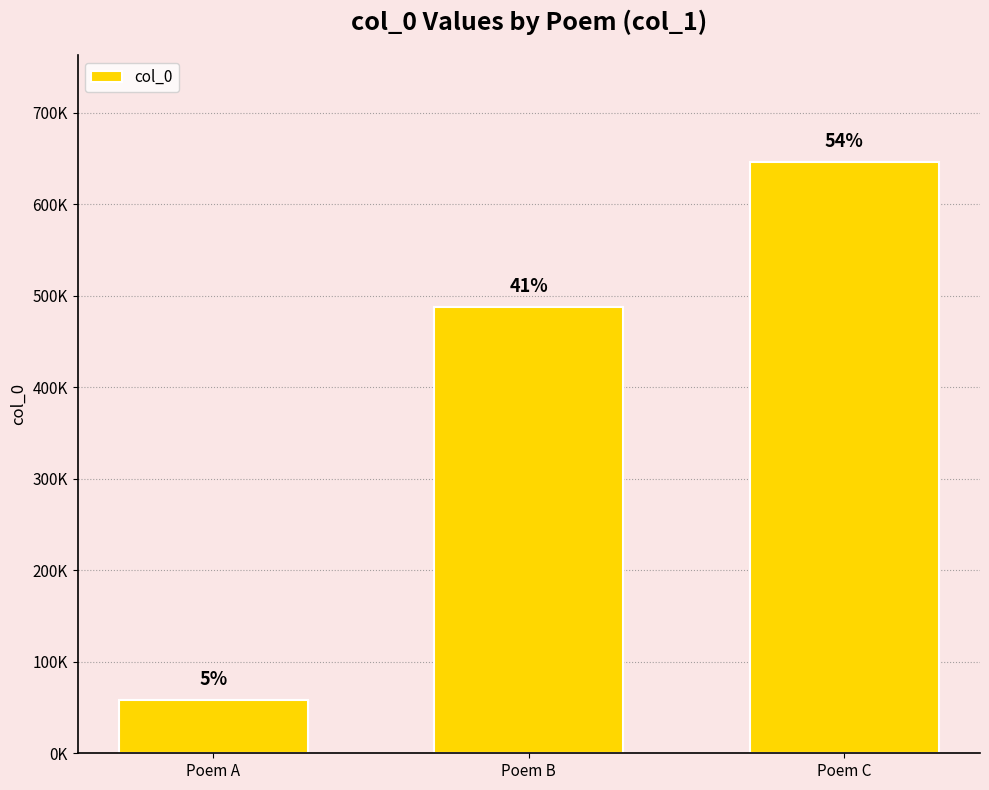

Where is the data nearest to the value 352258?

Poem B